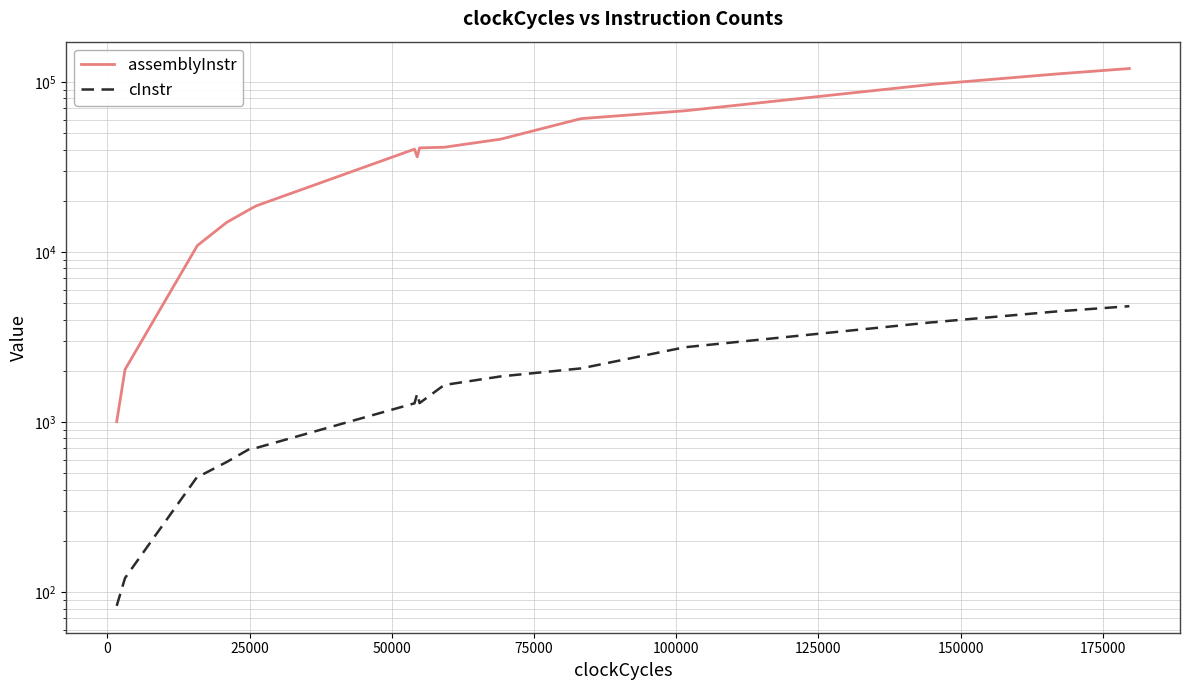

How many lines are shown in the chart?

2